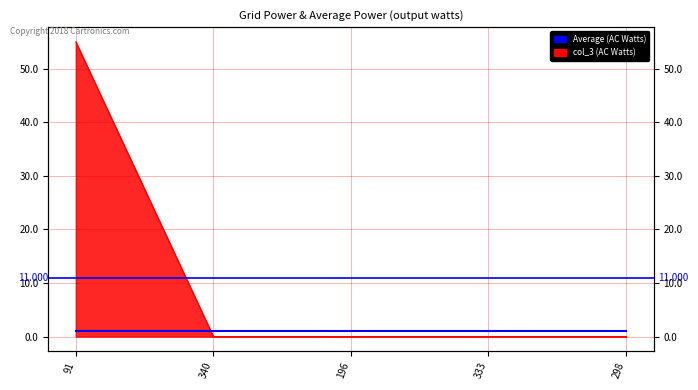

Between 333 and 91, which is larger?

91